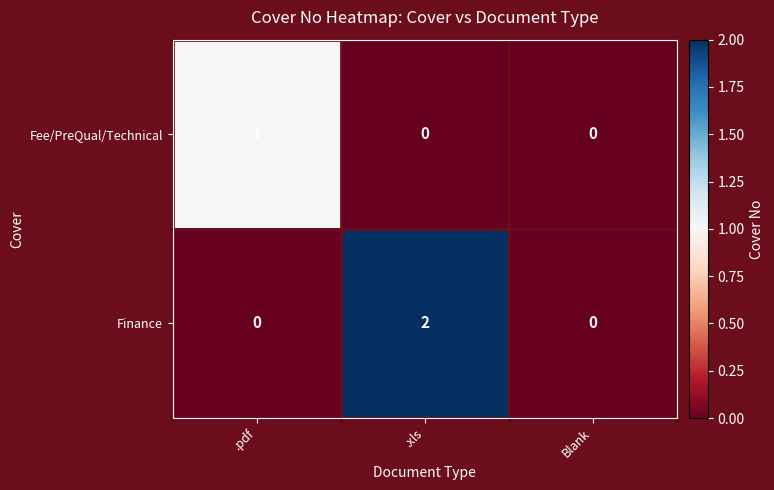

Count the number of categories in the chart.

3